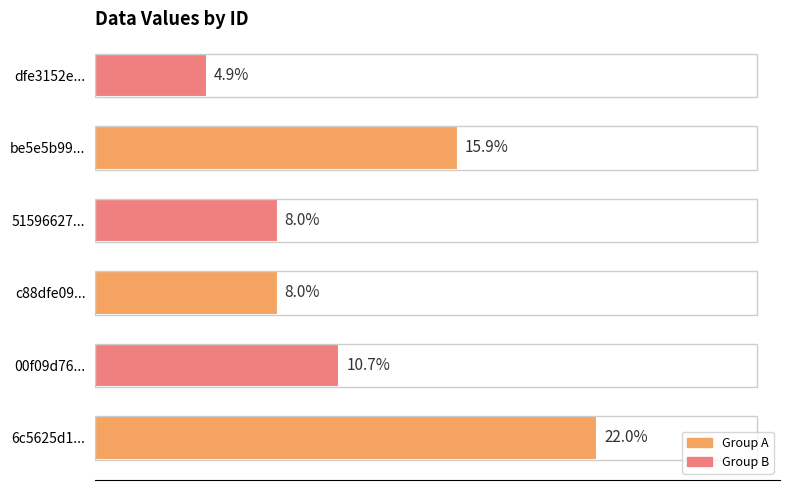

At which category does the chart reach its minimum across all series?

dfe3152e...